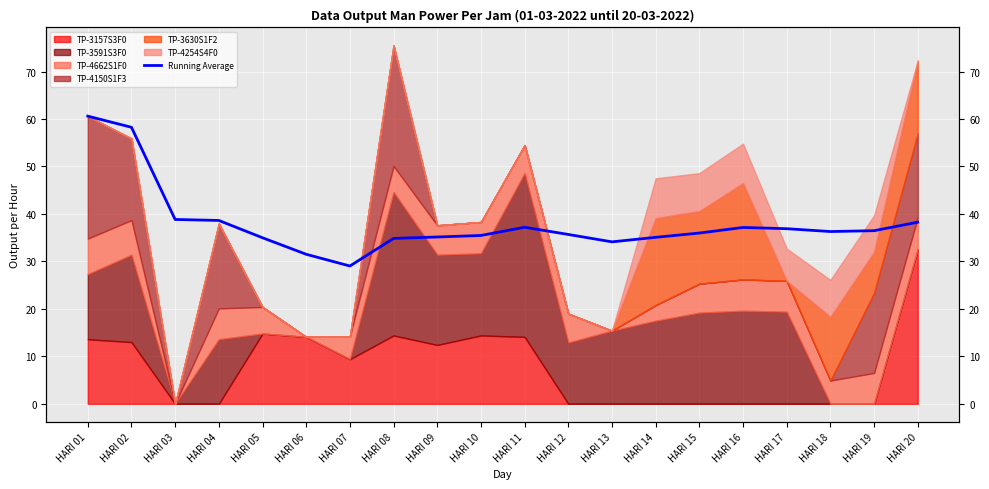

What value does the data have at HARI 19?

36.5